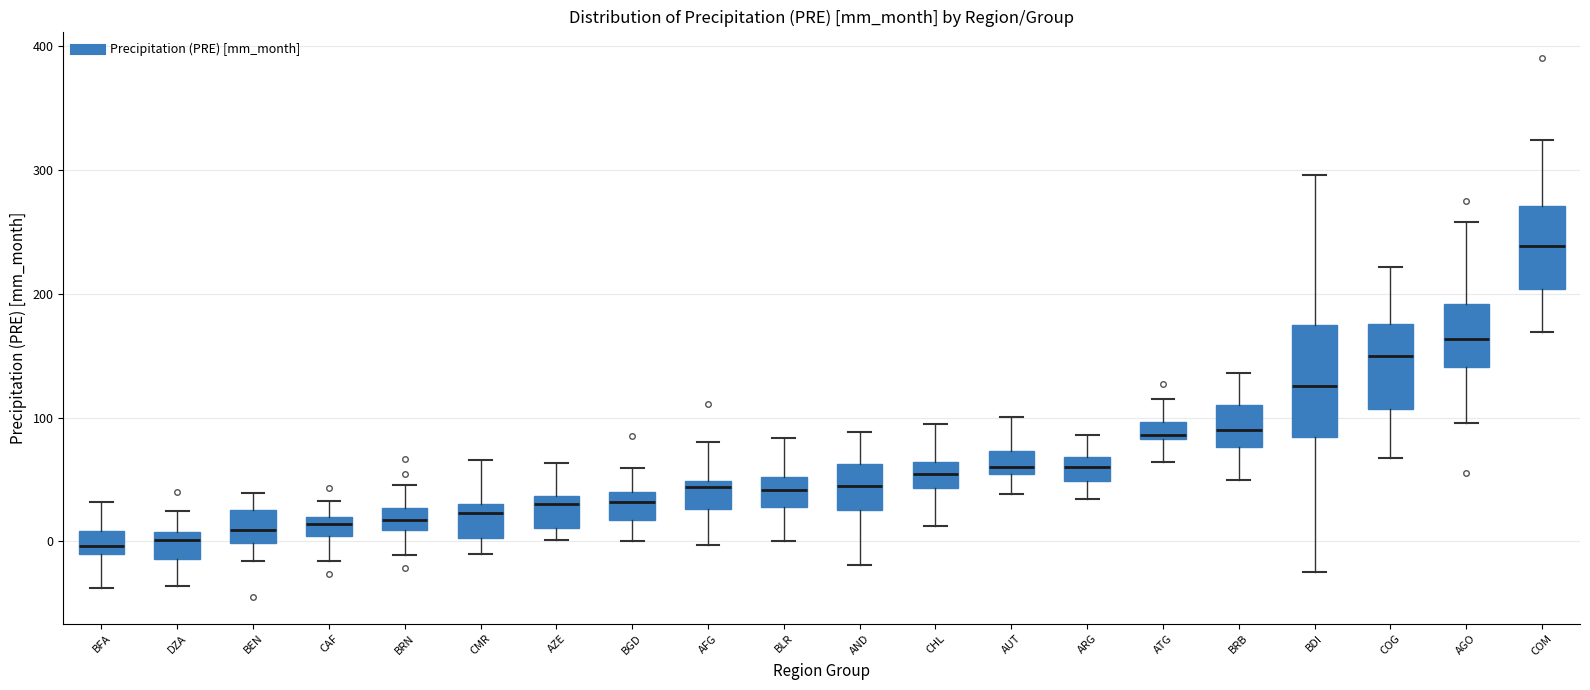

Where is the lower edge of the box for CAF on the y-axis? The values are not printed on the chart, so give them approximately, as read against the axis.

0